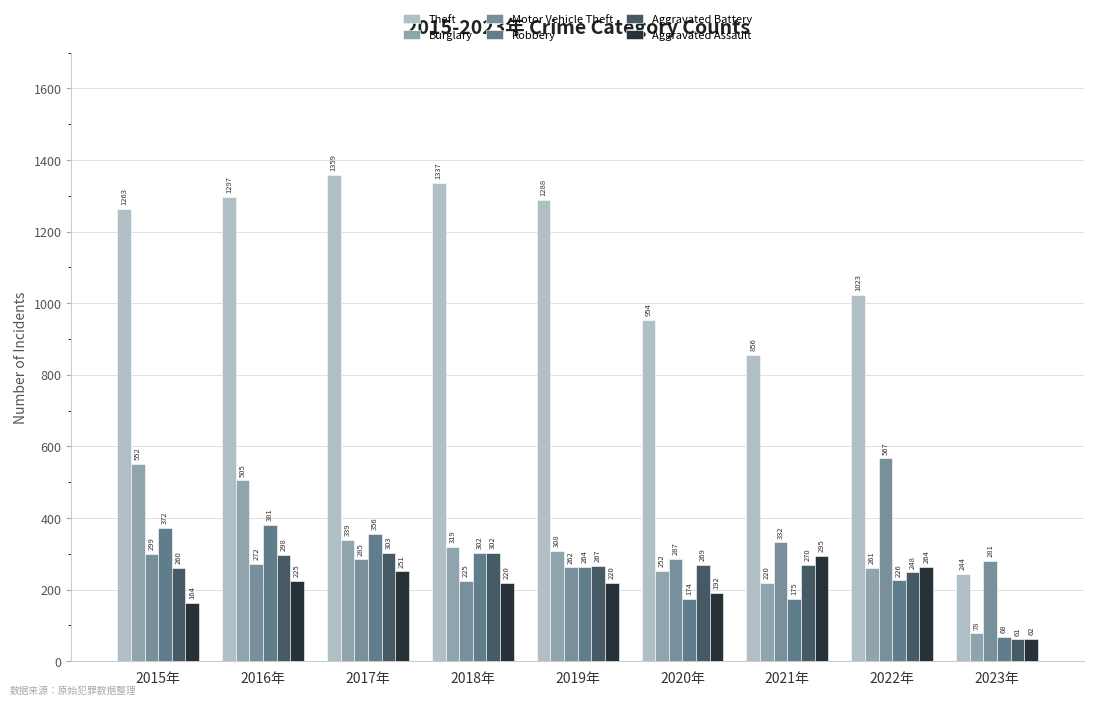

What is the difference between the Motor Vehicle Theft values at 2018年 and 2016年?

47